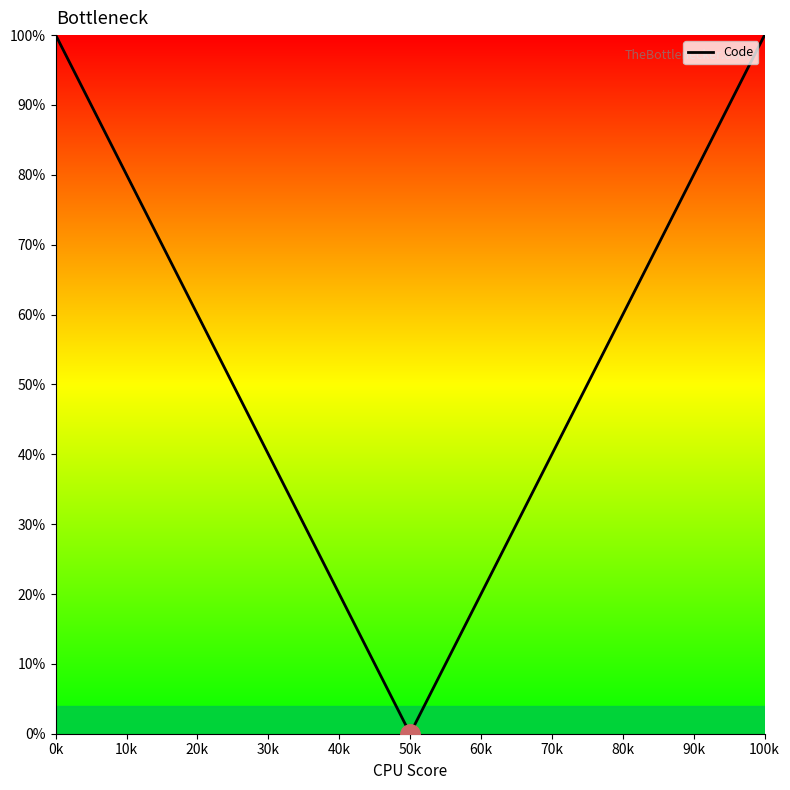

What is the greatest value displayed?

100.0